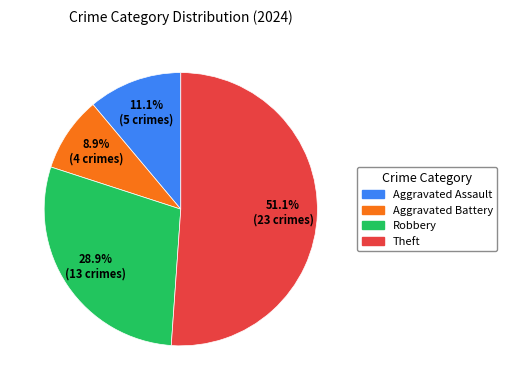

Is there any slice that represents more than half of the pie?

Yes